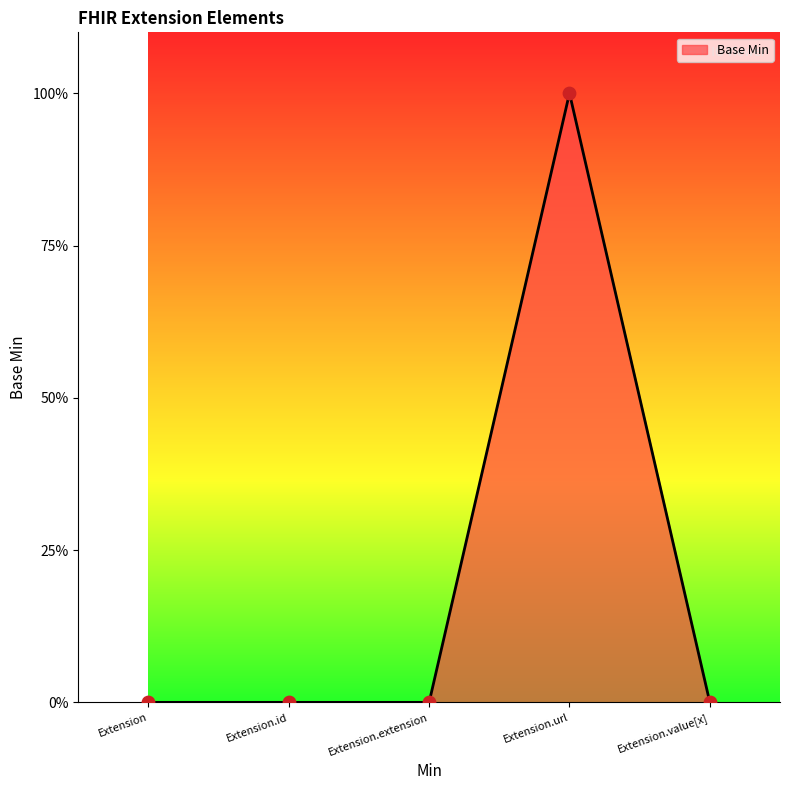

Which has a higher value, Extension.value[x] or Extension.id?

Extension.value[x]